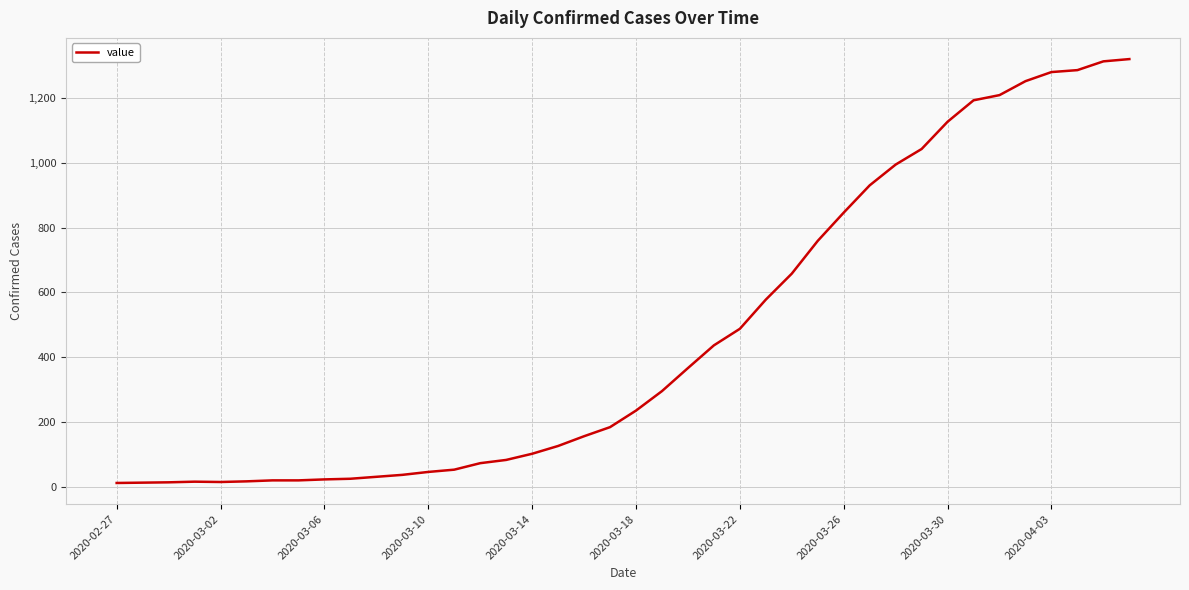

How many values are below 236?

20